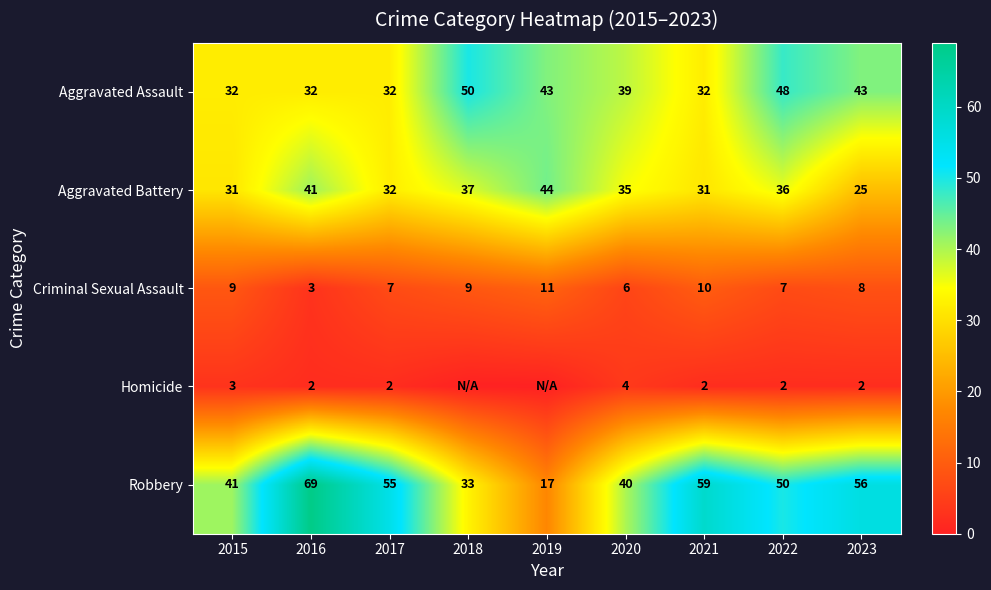

What is the difference between the second highest and minimum values in the Aggravated Assault series?

16